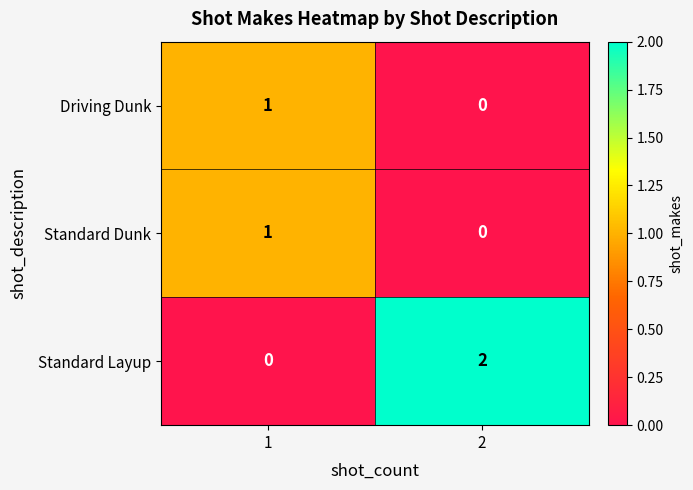

What is the maximum value shown in the chart?

2